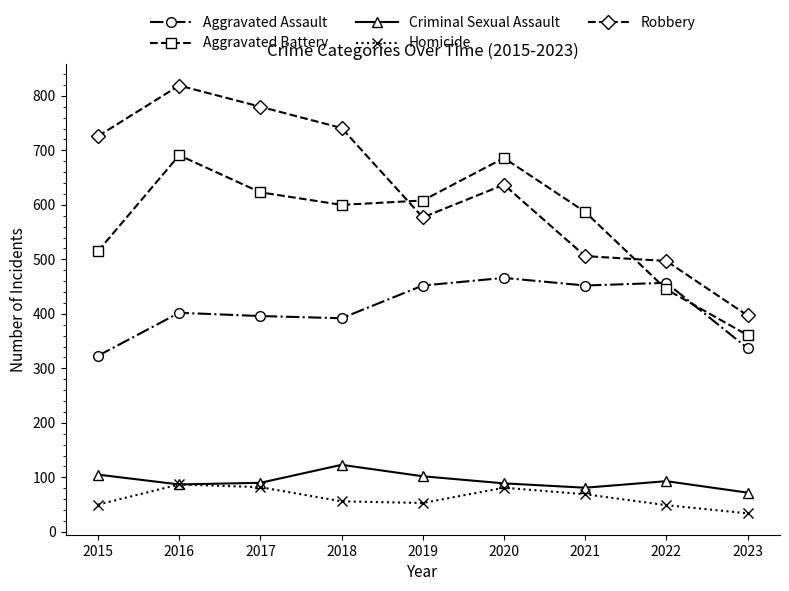

How many data points in Robbery are less than 637?

4